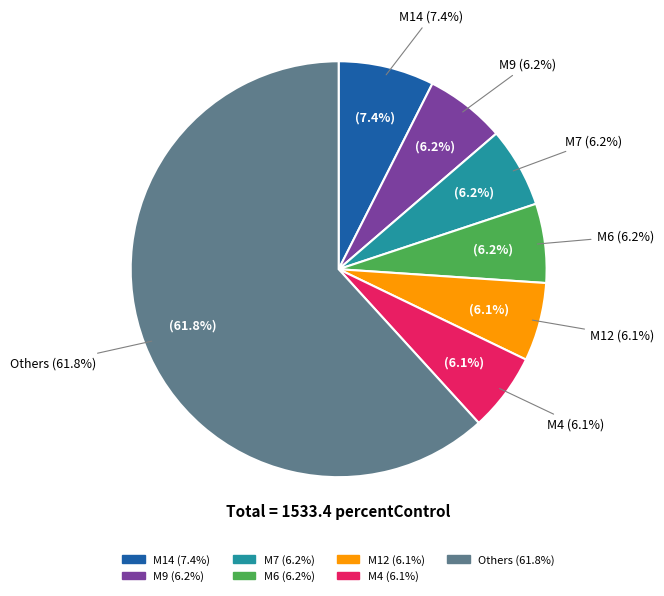

True or false: M5 accounts for 18% of the total.

False